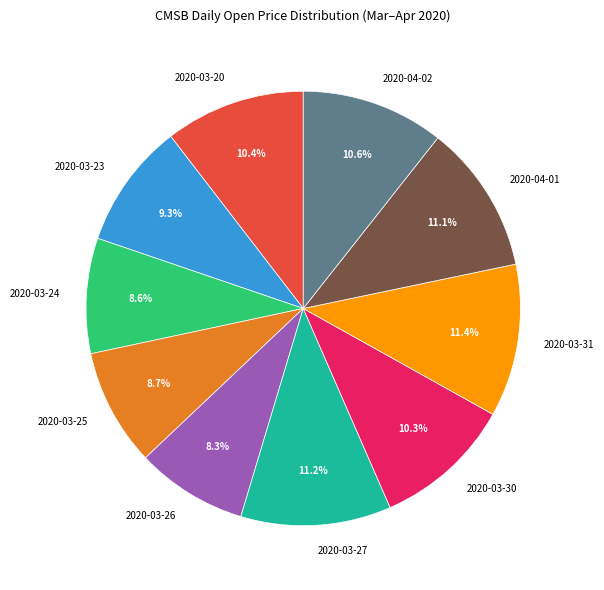

Does 2020-04-02 account for over 50% of the chart?

No